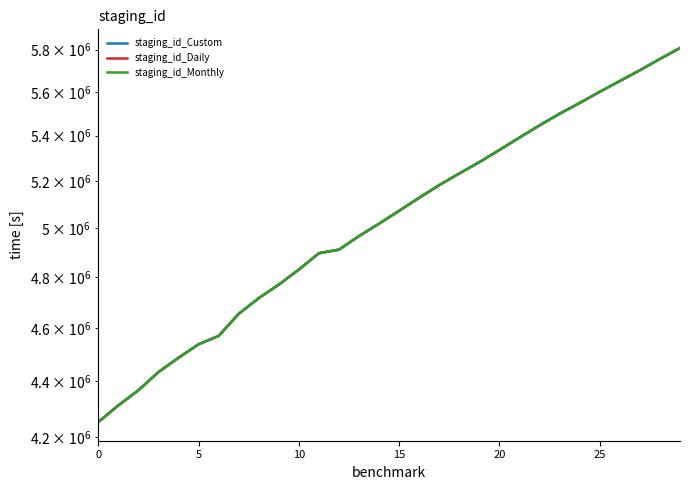

Does the chart display data point markers on the line(s)?

No